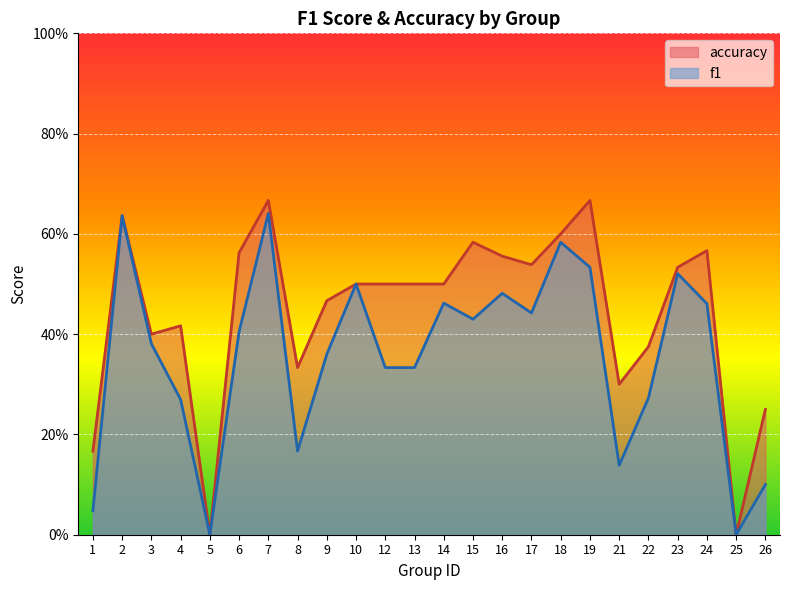

In f1, how many points are higher than both neighbors (excluding endpoints)?

7